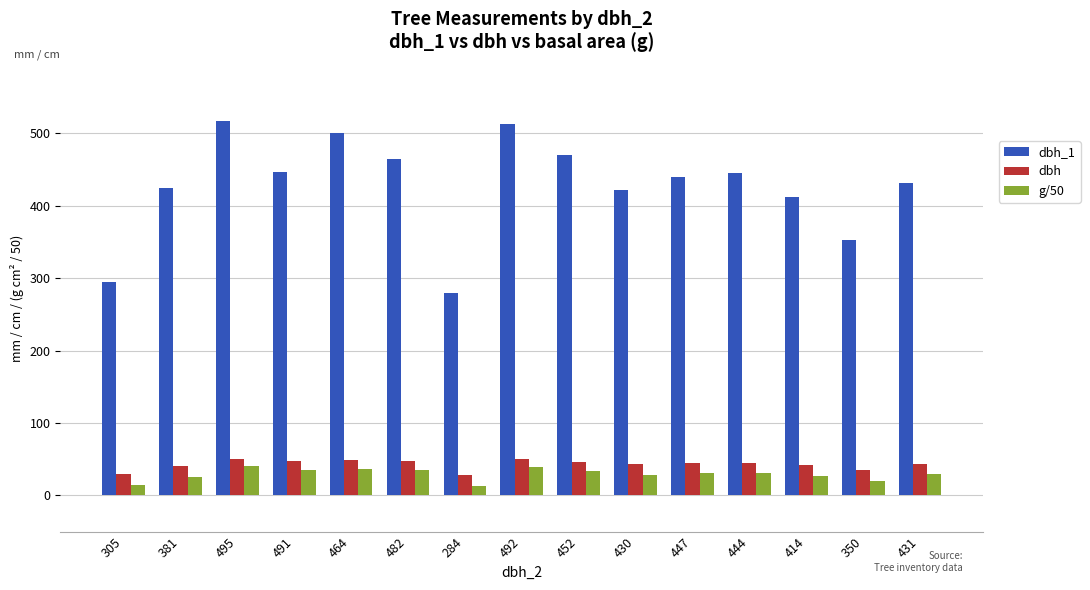

What is the difference between the maximum and minimum values in the g/50 series?

27.7